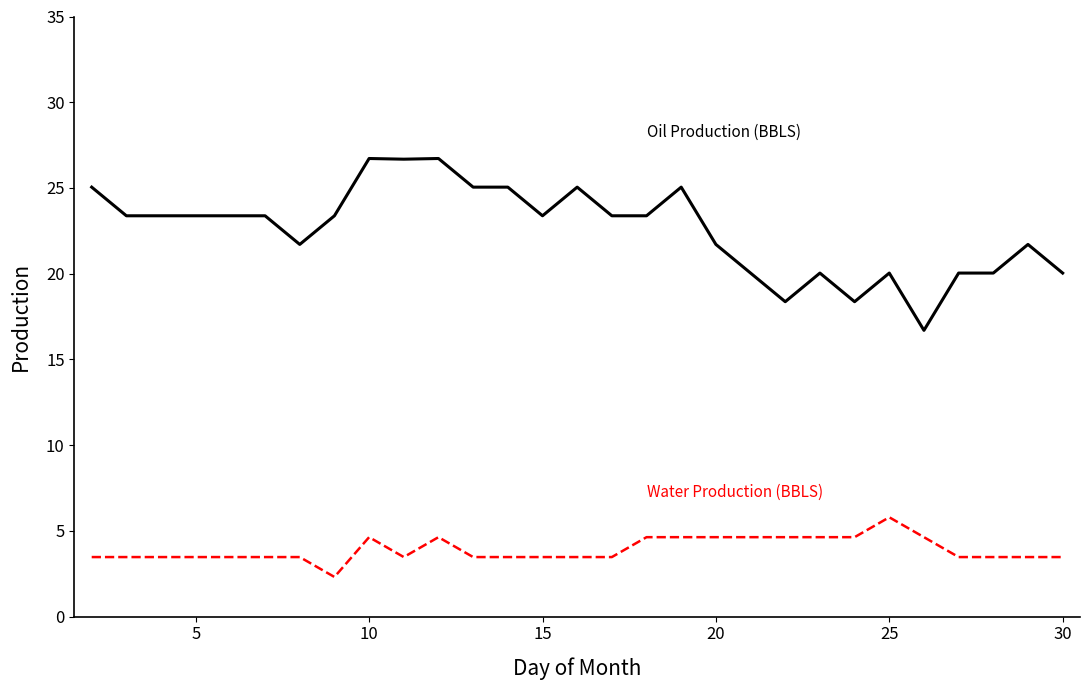

What is the maximum value shown in the chart?

26.7